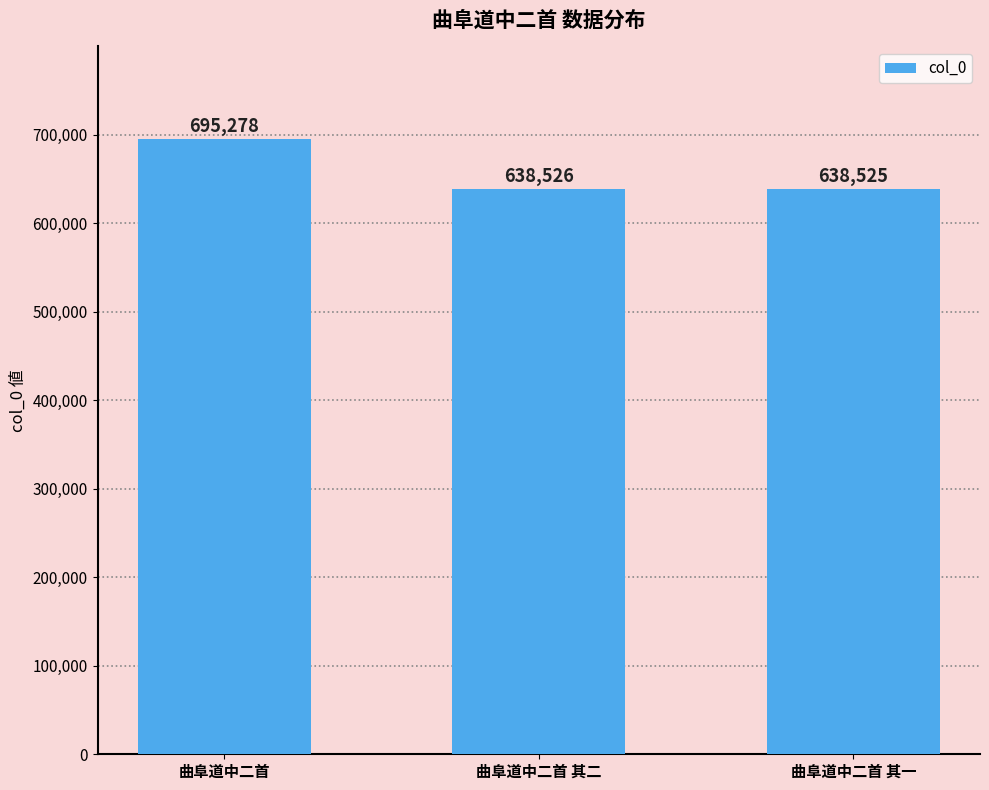

What is the ratio of the value at 曲阜道中二首 其一 to the value at 曲阜道中二首?

0.9